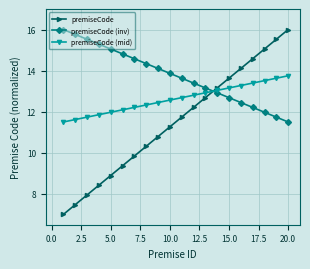

Rank the series by their average value, from highest to lowest.

premiseCode (inv), premiseCode (mid), premiseCode